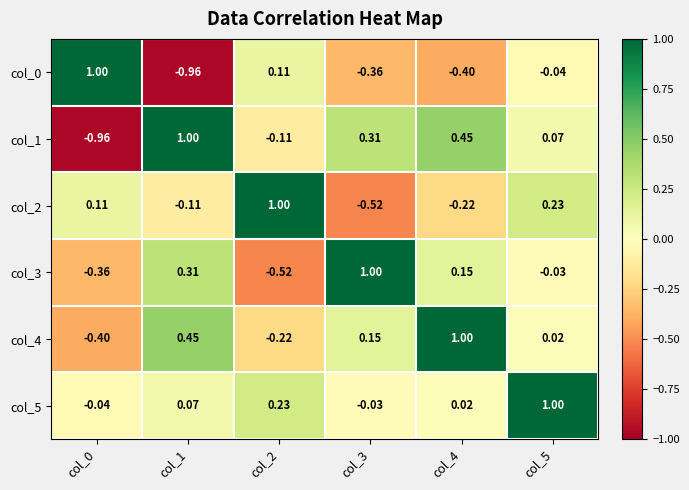

What is the difference between the highest and lowest values at col_5?

1.0